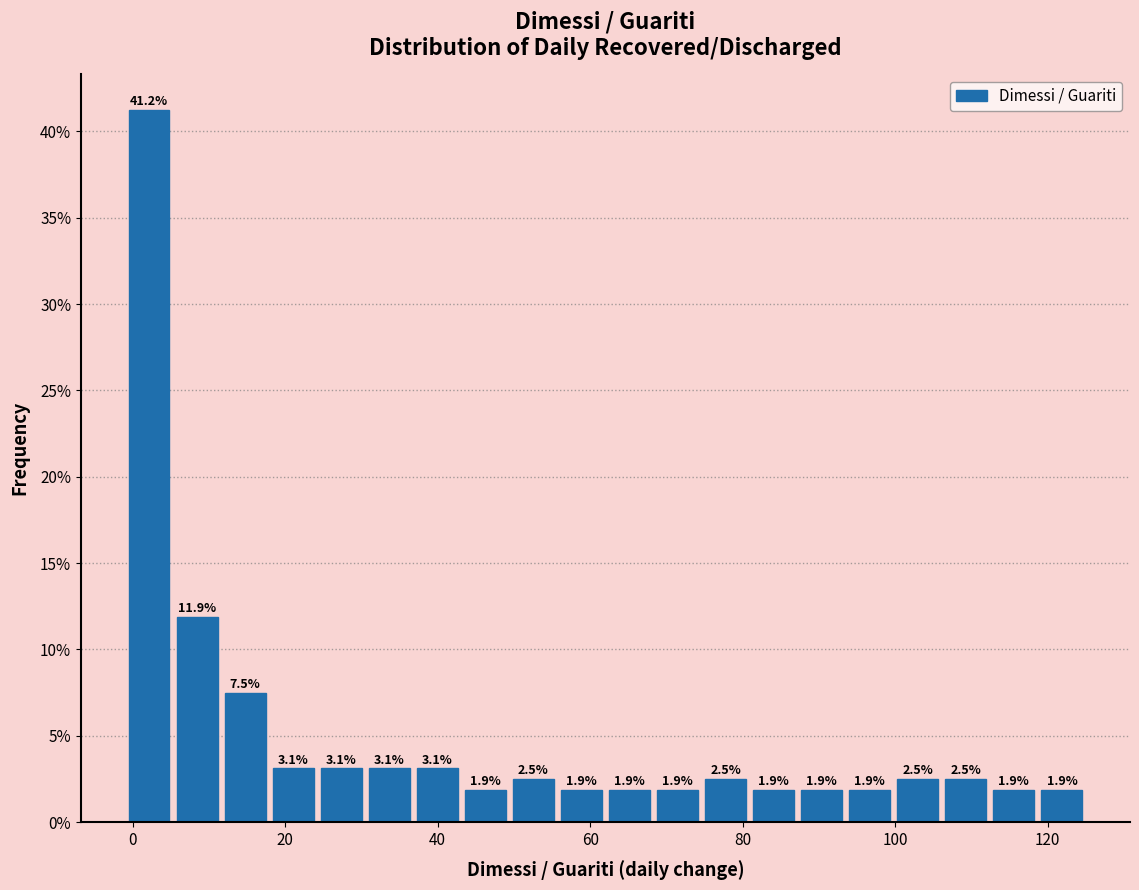

Around what value on the x-axis is the tallest bar? Give the approximate position of its centre, as read against the axis.

2